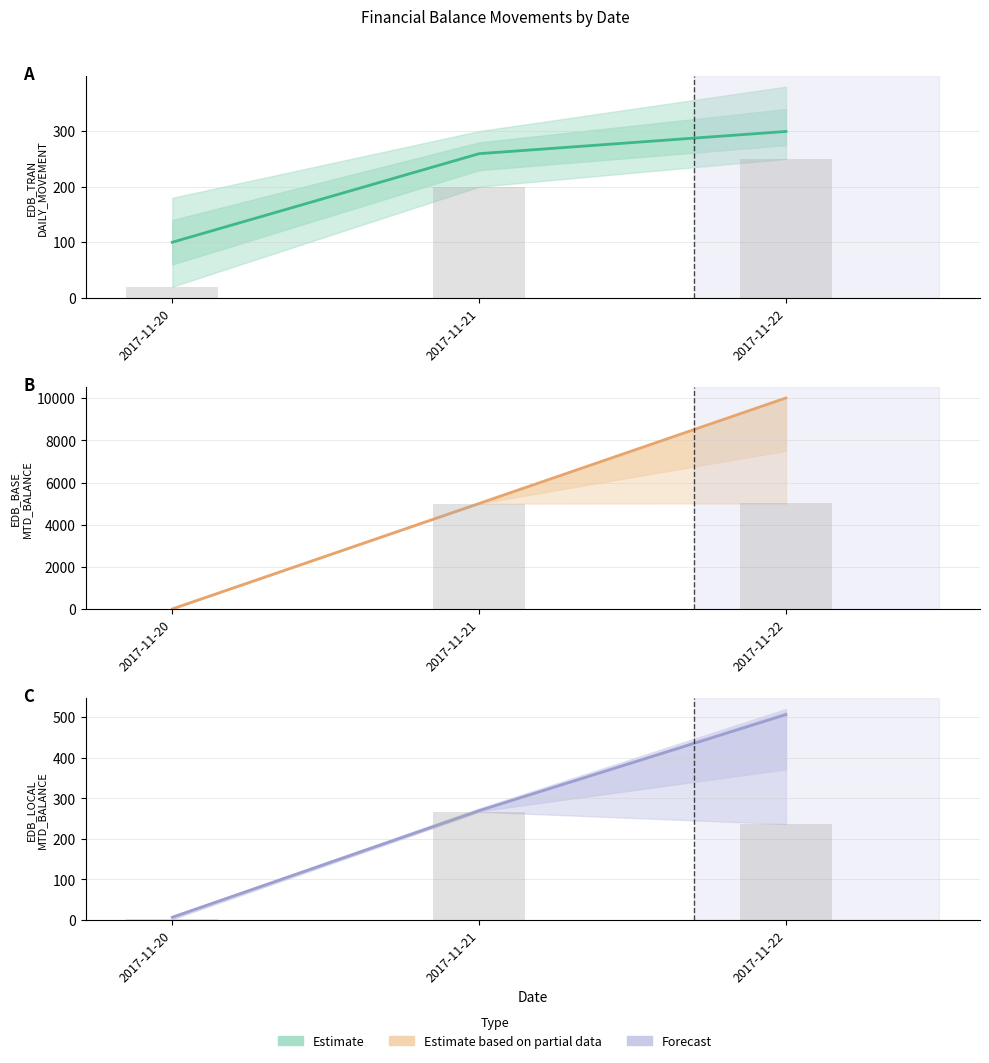

The value of EDB_LOCAL_MTD_BALANCE at 2017-11-21 is 386.5. True or false?

False